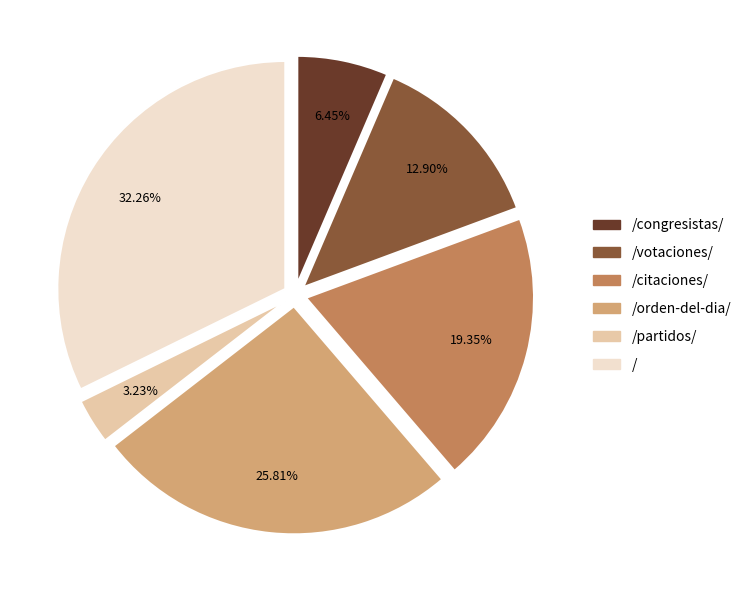

Is there a majority slice in this chart?

No